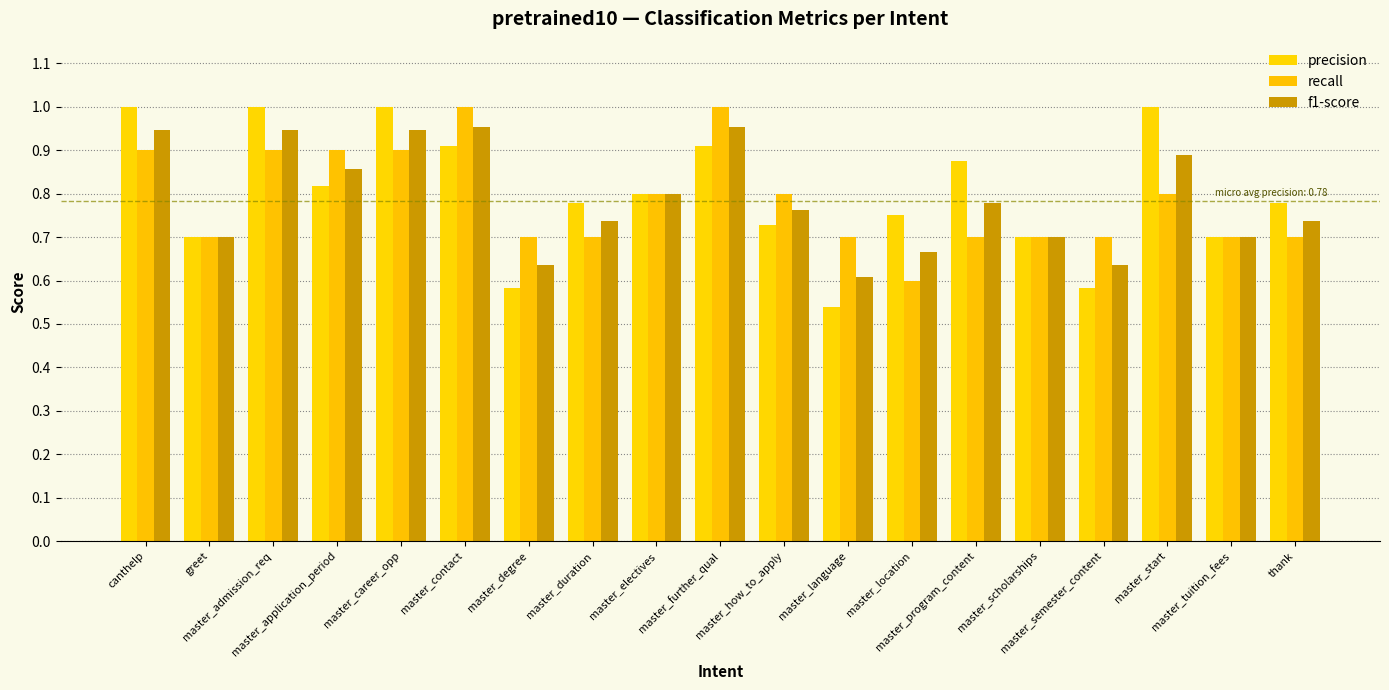

How many data points does each series have?

19